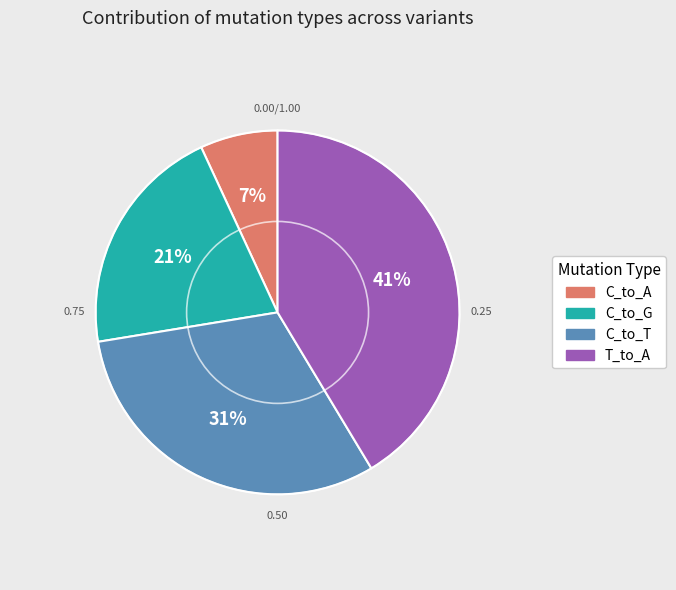

To the nearest percent, what is the difference between the largest and smallest slice percentages?

34%